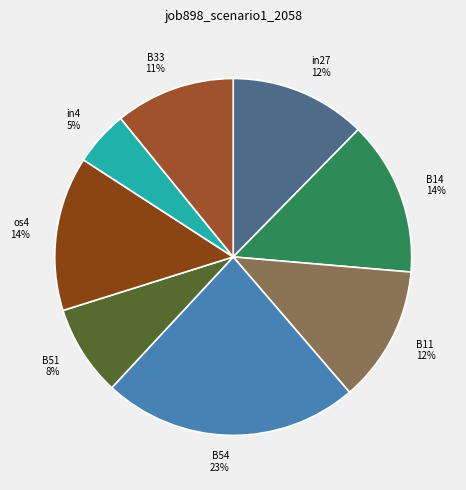

How many slices are in this pie chart?

8